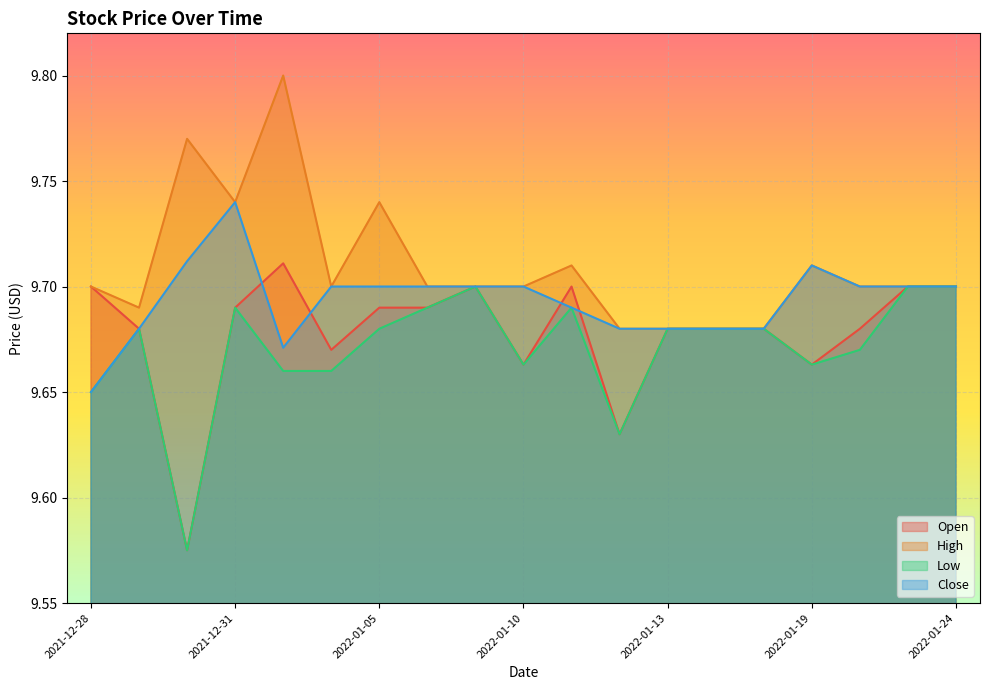

What value does the Open series have at 2021-12-29?

9.7